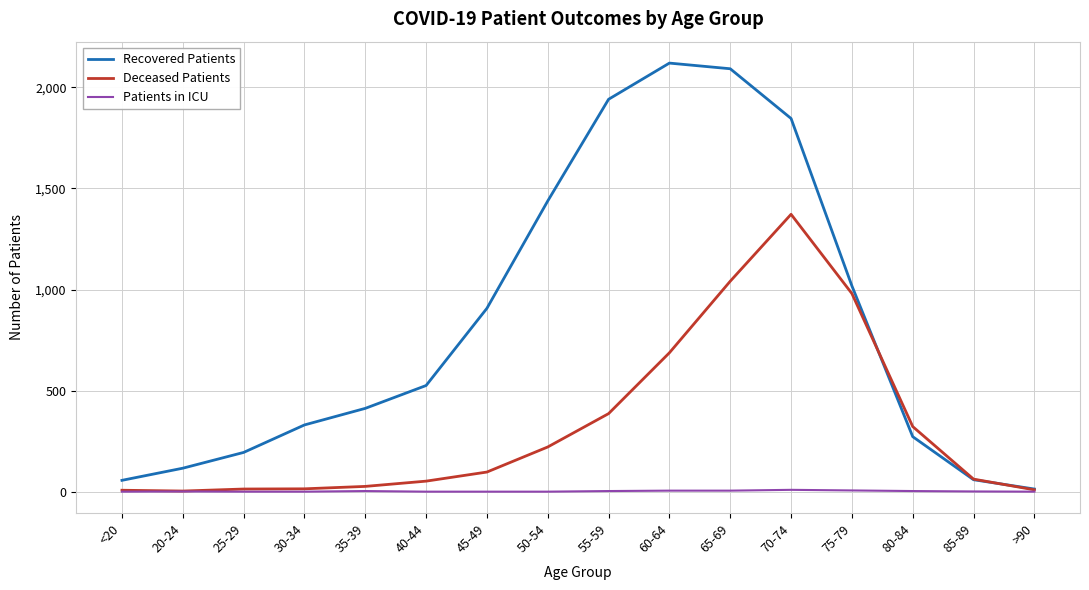

What is the sum of the Recovered Patients values at 55-59 and 85-89?

2000